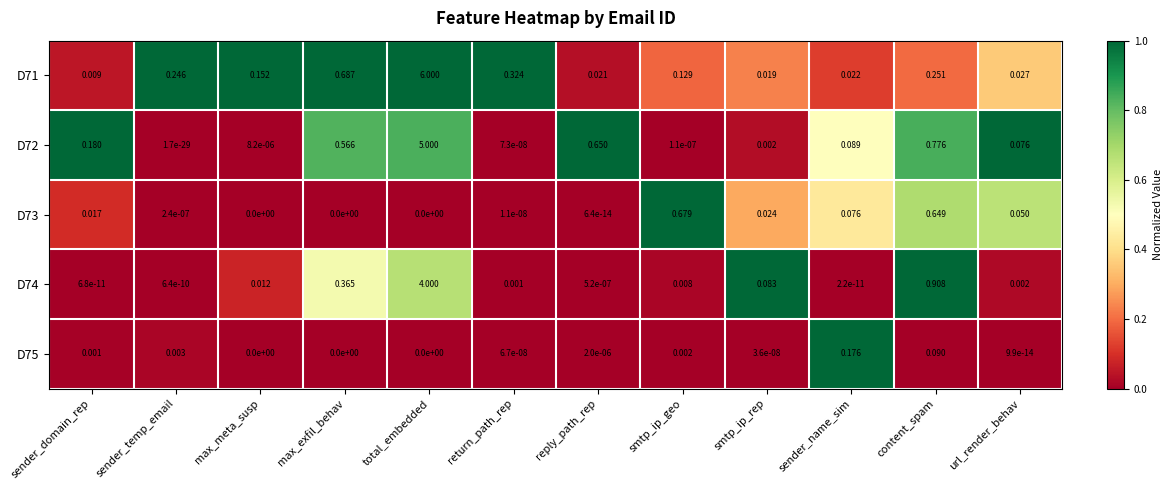

Is the value of D73 at return_path_rep greater than the value of D71 at smtp_ip_rep?

No